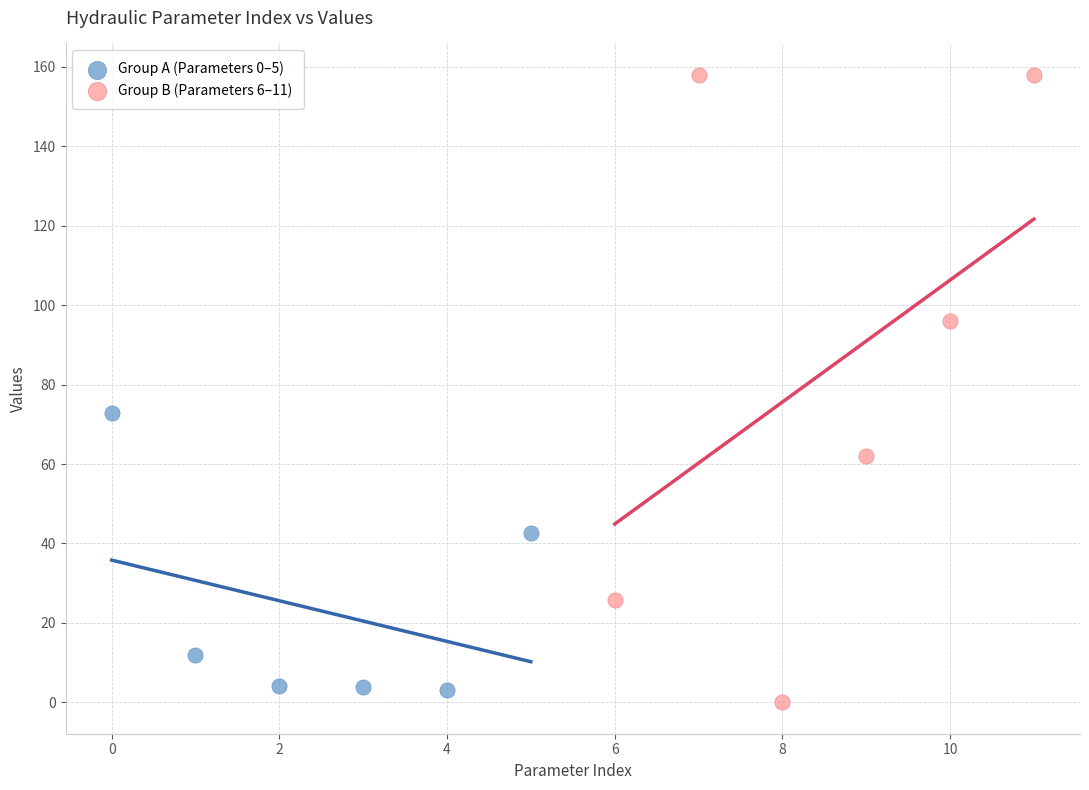

Which series contains the highest Y value?

Group B (Parameters 6–11)